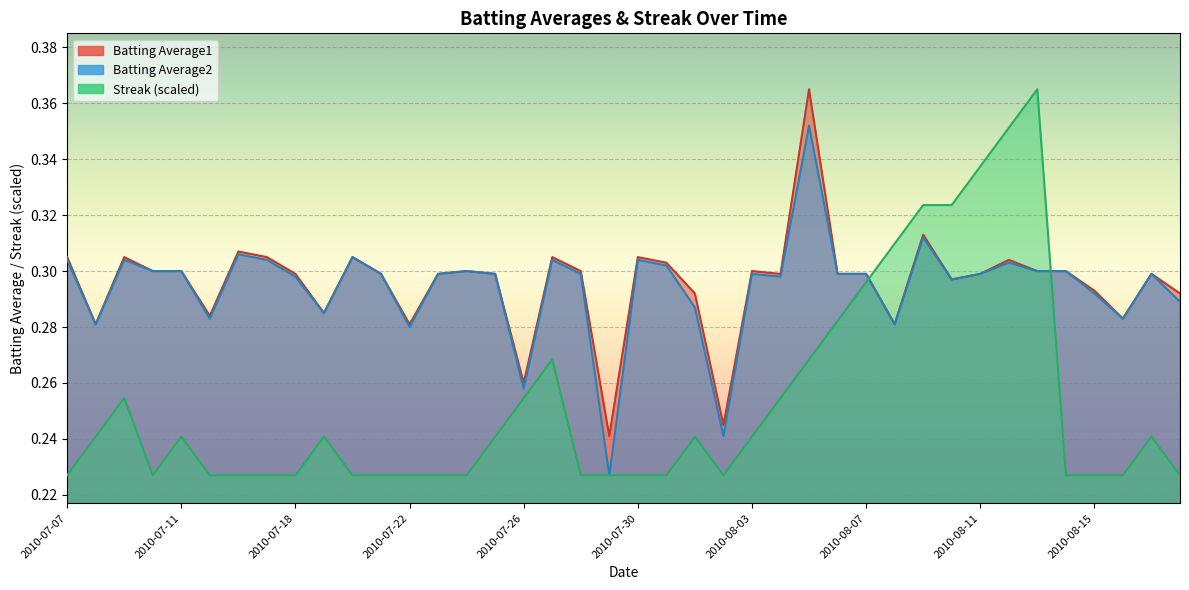

List the labels in order of Batting Average2 value, smallest first.

2010-07-29, 2010-08-02, 2010-07-26, 2010-07-22, 2010-07-08, 2010-08-08, 2010-07-15, 2010-08-16, 2010-07-19, 2010-08-01, 2010-08-18, 2010-08-15, 2010-08-10, 2010-07-18, 2010-08-04, 2010-07-21, 2010-07-23, 2010-07-25, 2010-07-28, 2010-08-03, 2010-08-06, 2010-08-07, 2010-08-11, 2010-08-17, 2010-07-10, 2010-07-11, 2010-07-24, 2010-08-13, 2010-08-14, 2010-07-31, 2010-08-12, 2010-07-07, 2010-07-09, 2010-07-17, 2010-07-27, 2010-07-30, 2010-07-20, 2010-07-16, 2010-08-09, 2010-08-05